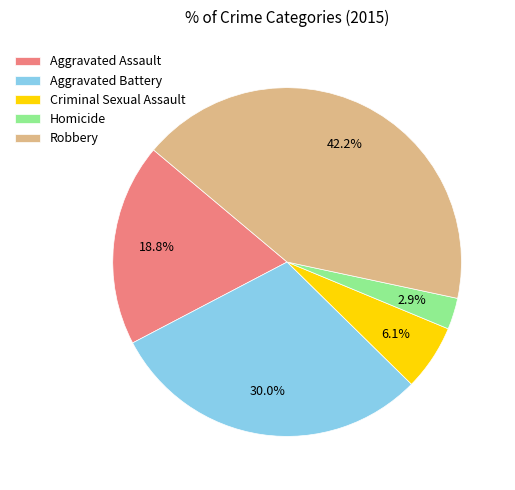

Which slice is the largest?

Robbery